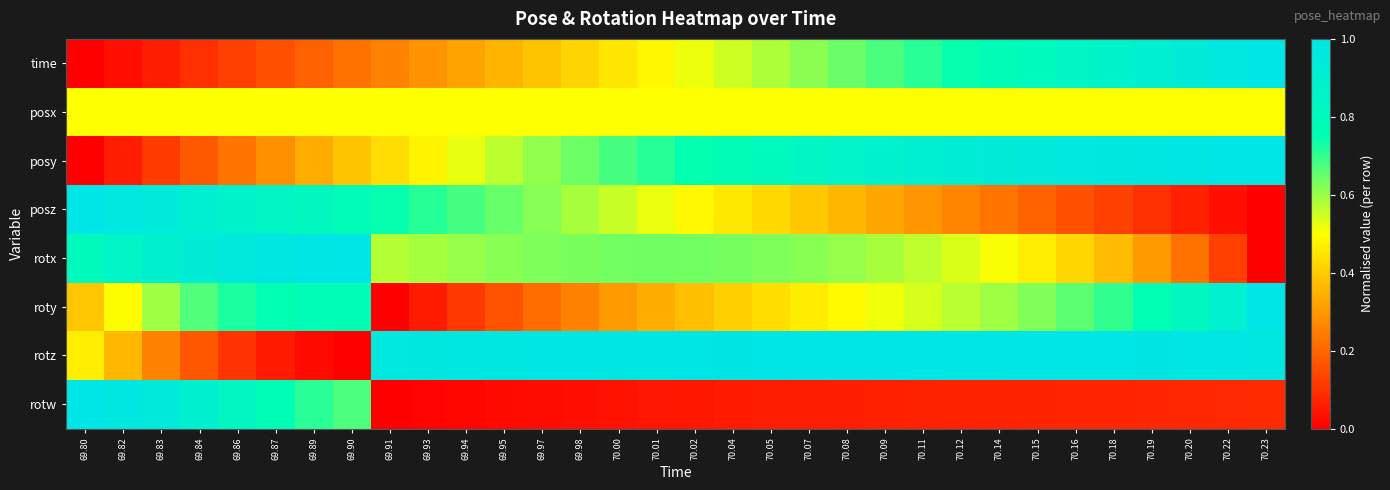

Rank the series at 69.86 from lowest to highest value.

rotz, time, posy, posx, roty, rotw, posz, rotx